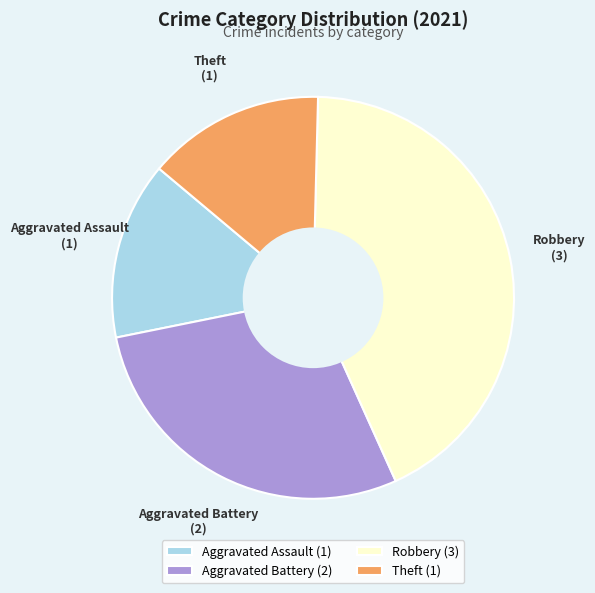

Combined, do Robbery and Aggravated Assault account for over 50%?

Yes